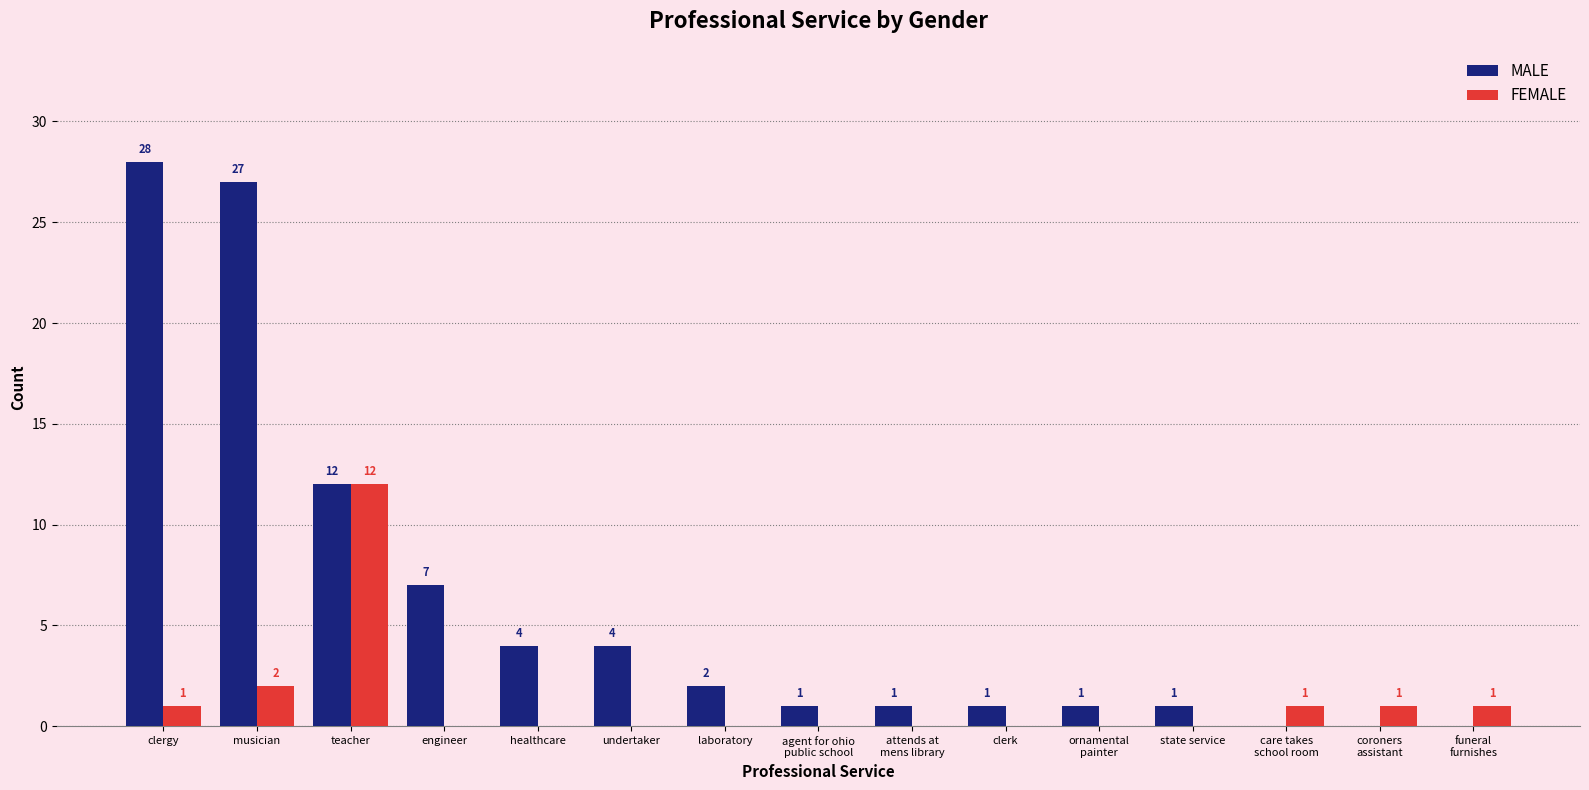

What is the sum of all FEMALE values?

18